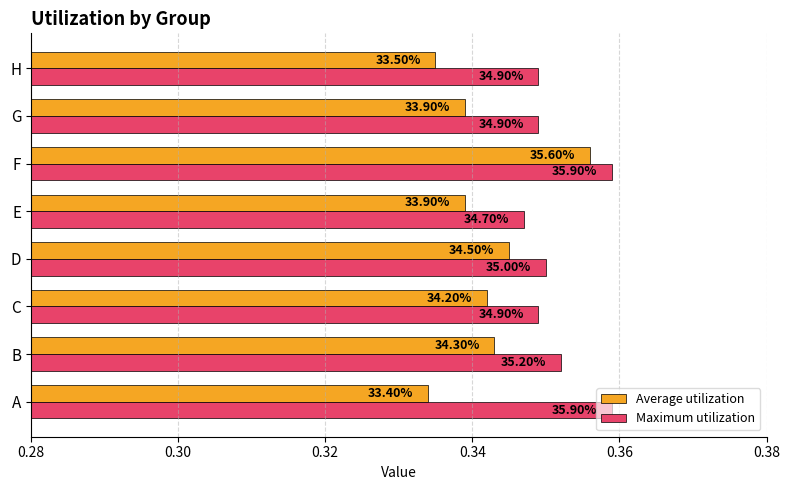

How many series are shown in this chart?

2